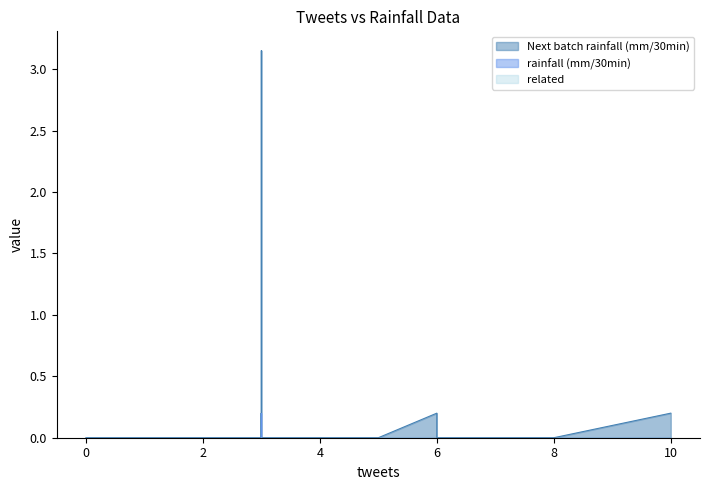

Reading left to right, list all the values displayed in this chart.

Next batch rainfall (mm/30min): 0=0.0	1=3.1	2=0.0	3=0.0	4=0.0	5=0.0	6=0.0	7=0.0	8=0.0	9=0.2	10=0.0	11=0.0	12=0.0	13=0.0	14=0.0	15=0.0	16=0.0	17=0.0	18=0.0	19=0.0	20=0.0	21=0.0	22=0.0	23=0.0	24=0.0	25=0.0	26=0.0	27=0.0	28=0.0	29=0.2	30=0.0	31=0.0	32=0.0	33=0.0	34=0.0	35=0.2	36=0.0	37=0.0	38=0.0	39=0.0
rainfall (mm/30min): 0=0.0	1=0.0	2=0.0	3=0.0	4=0.0	5=0.0	6=0.0	7=0.0	8=0.0	9=0.0	10=0.0	11=0.0	12=0.0	13=0.0	14=0.0	15=0.0	16=0.0	17=0.0	18=0.0	19=0.0	20=0.0	21=0.0	22=0.0	23=0.0	24=0.0	25=0.0	26=0.0	27=0.0	28=0.0	29=0.0	30=0.0	31=0.0	32=0.0	33=0.0	34=0.0	35=0.2	36=0.0	37=0.0	38=0.0	39=0.0
related: 0=0.0	1=0.0	2=0.0	3=0.0	4=0.0	5=0.0	6=0.0	7=0.0	8=0.0	9=0.0	10=0.0	11=0.0	12=0.0	13=0.0	14=0.0	15=0.0	16=0.0	17=0.0	18=0.0	19=0.0	20=0.0	21=0.0	22=0.0	23=0.0	24=0.0	25=0.0	26=0.0	27=0.0	28=0.0	29=0.0	30=0.0	31=0.0	32=0.0	33=0.0	34=0.0	35=0.0	36=0.0	37=0.0	38=0.0	39=0.0